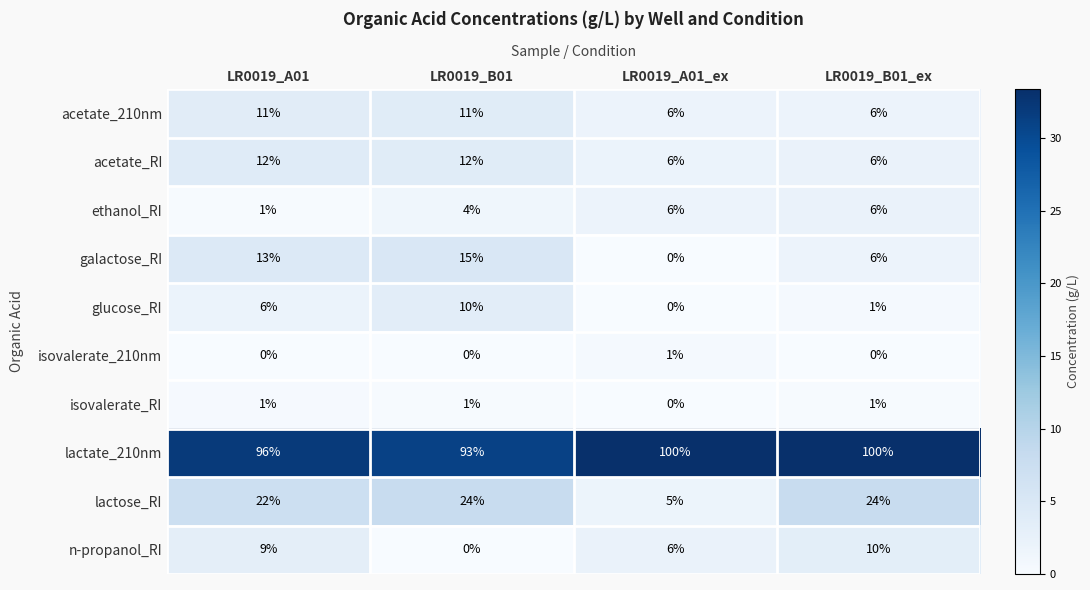

The value of isovalerate_210nm at LR0019_A01_ex is 1. True or false?

True